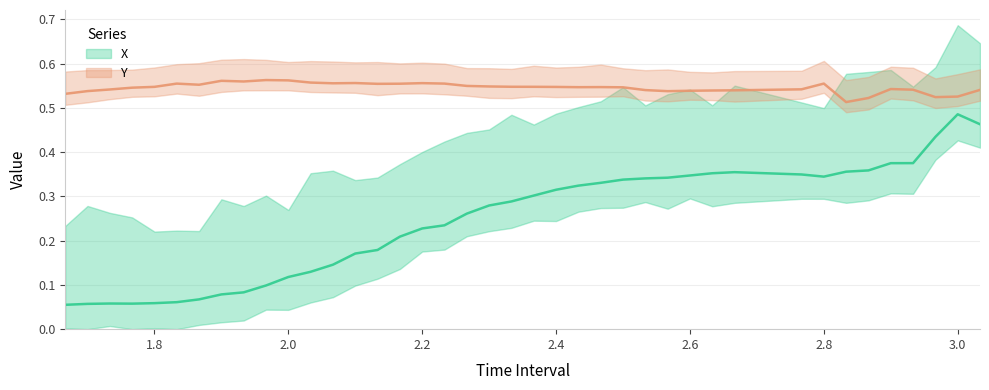

List the series in order of their overall mean, lowest first.

X, Y